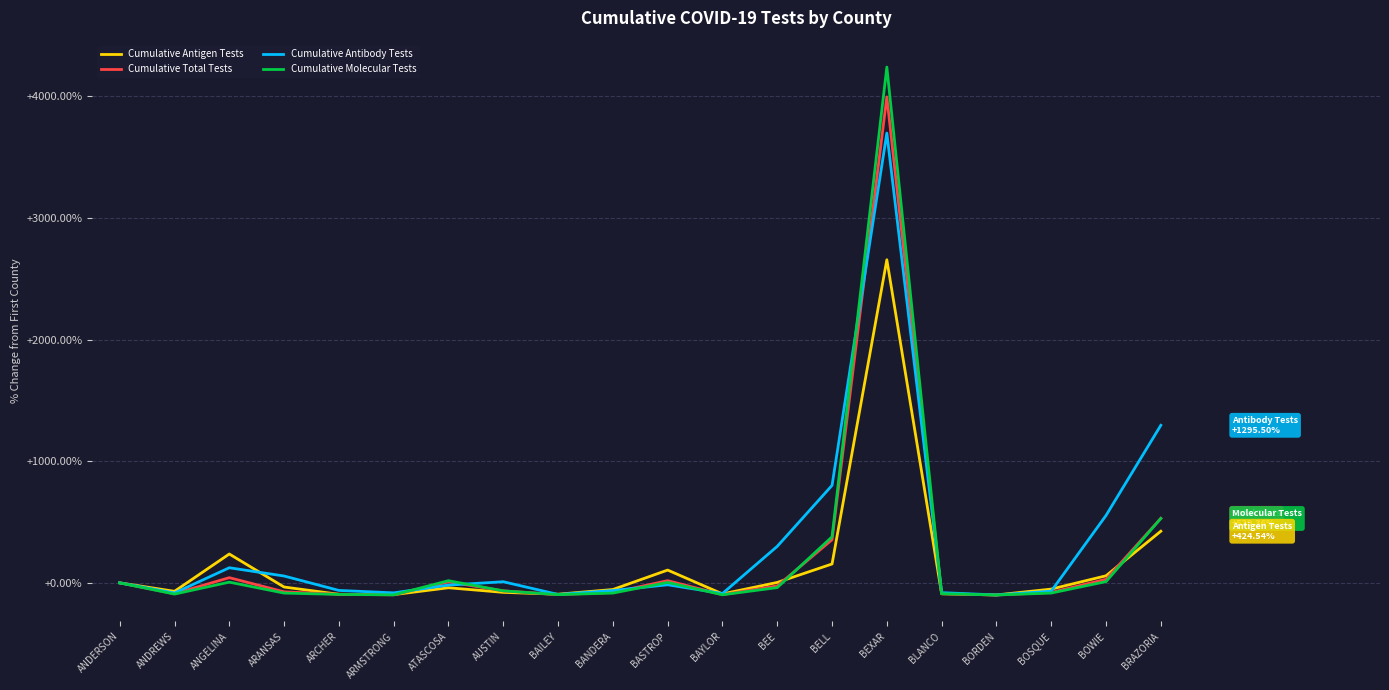

What is the spread (max minus min) of values at BRAZORIA?

871.0